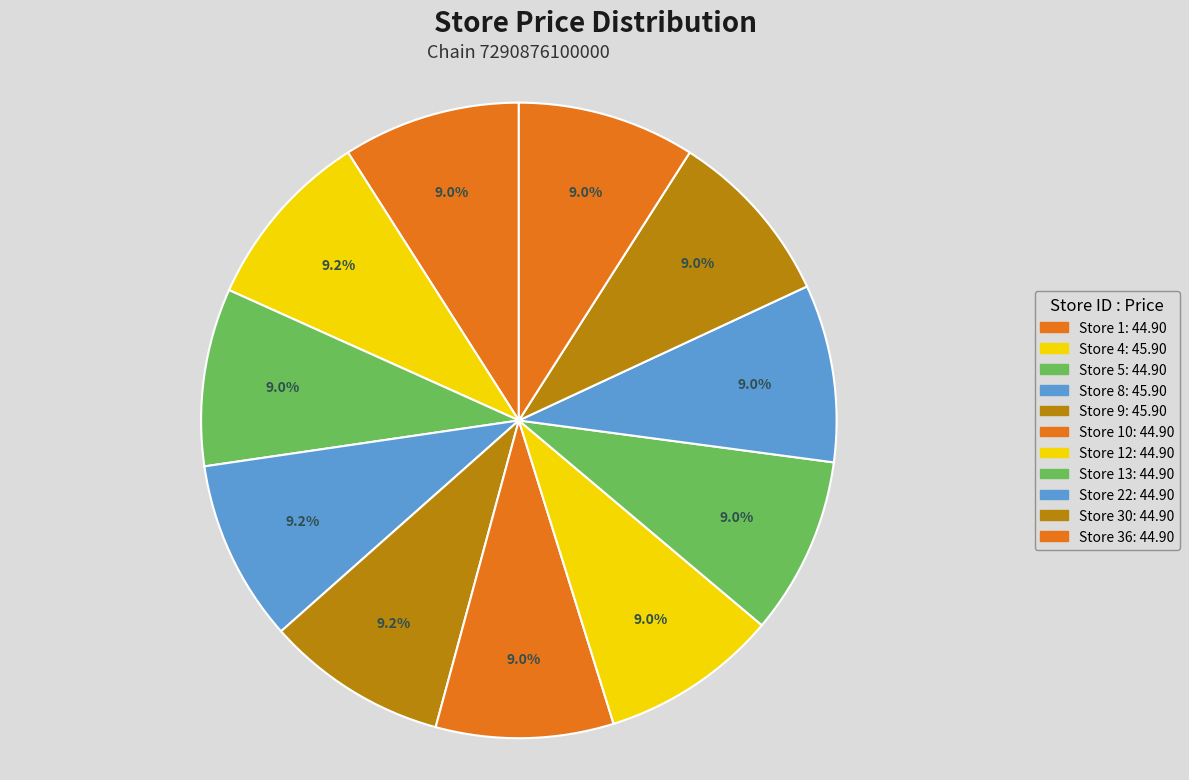

To the nearest percent, what is the average slice percentage?

9%